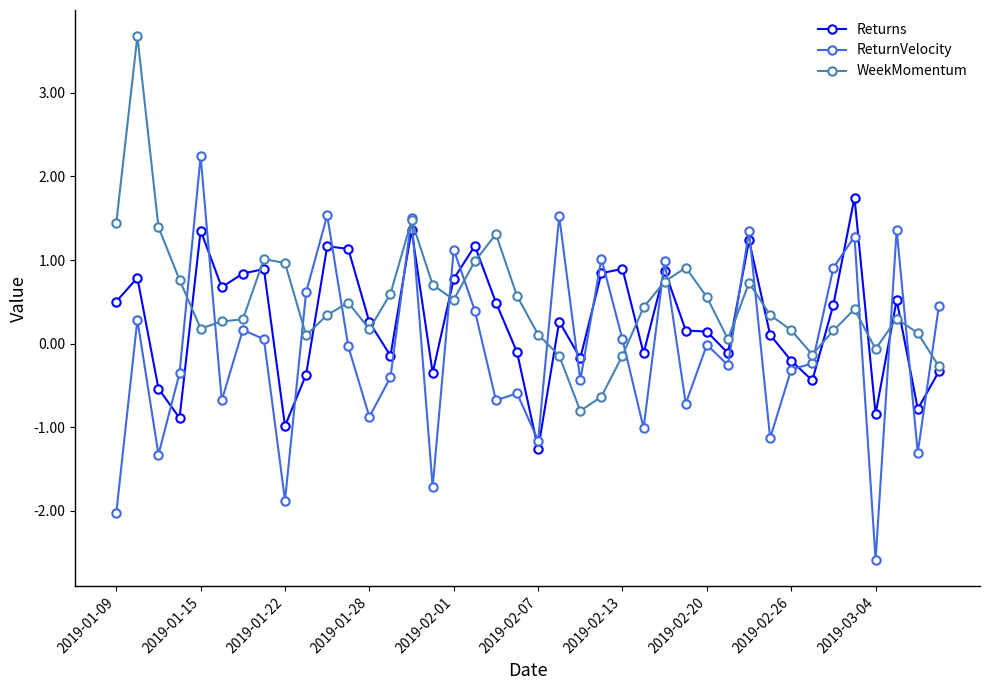

True or false: WeekMomentum and ReturnVelocity cross at least once.

True